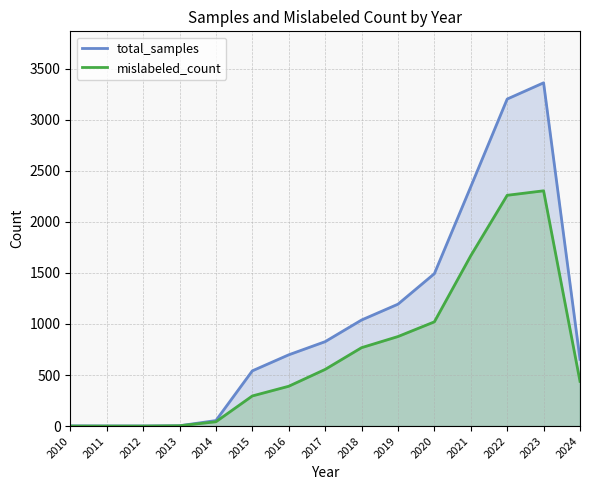

What is the maximum value shown in the chart?

3363